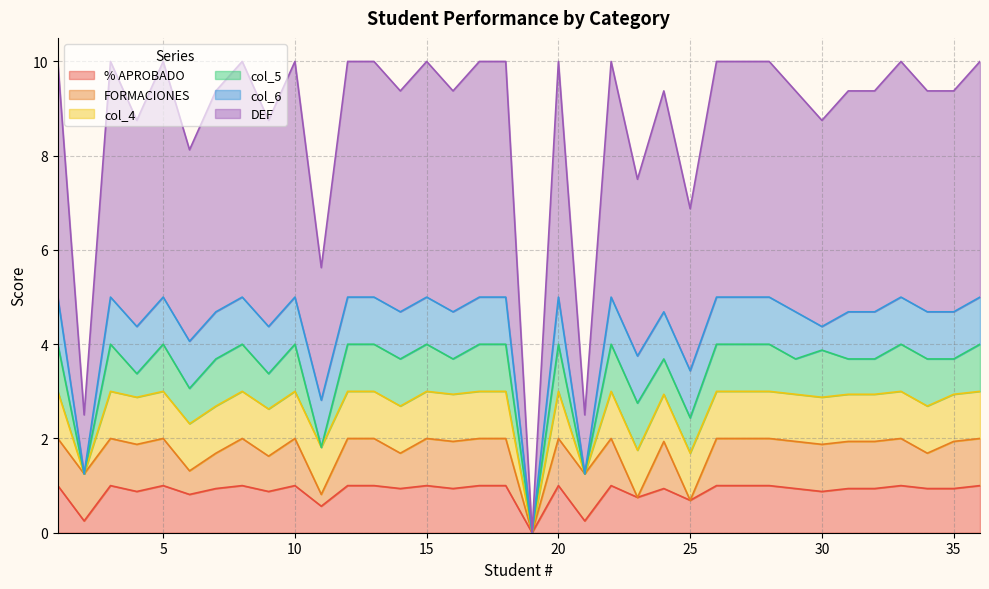

How many data points in col_6 are less than 1?

4